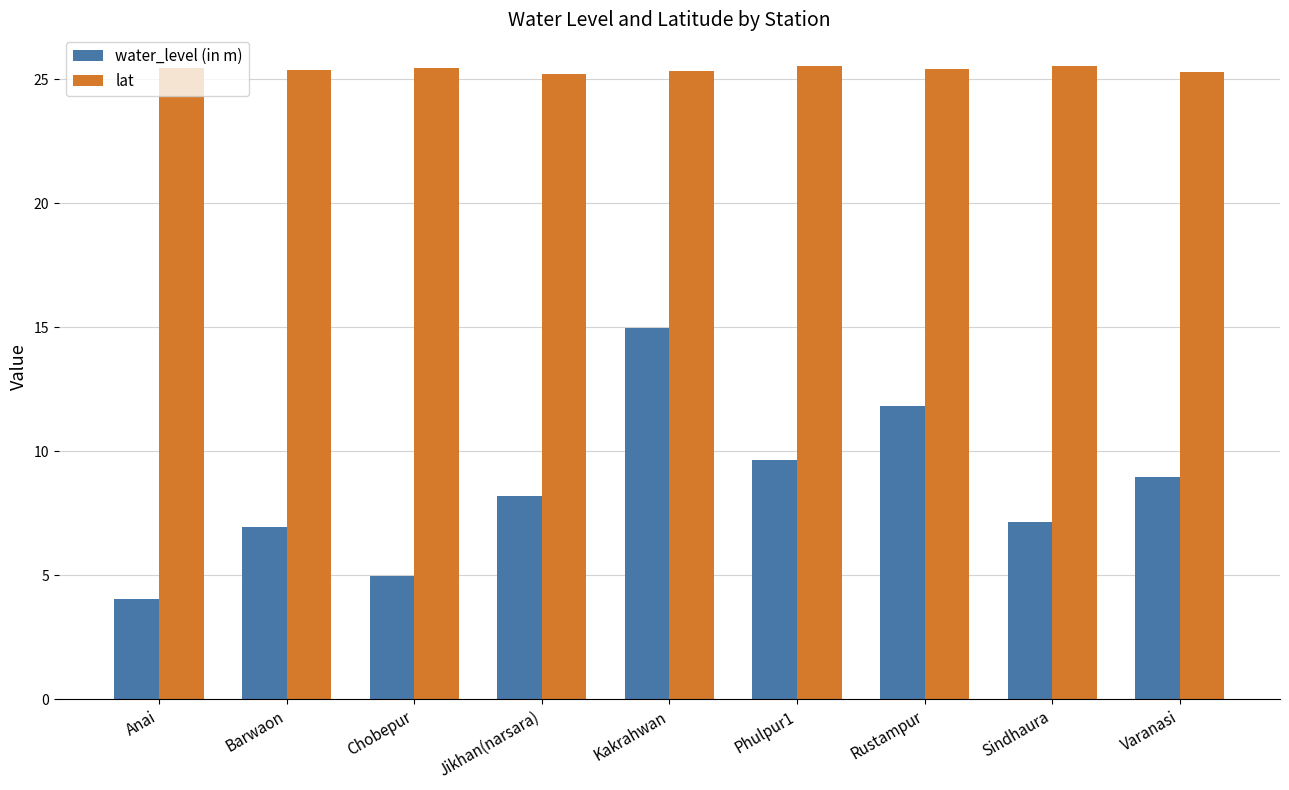

What is the approximate value of lat at Varanasi?

25.3